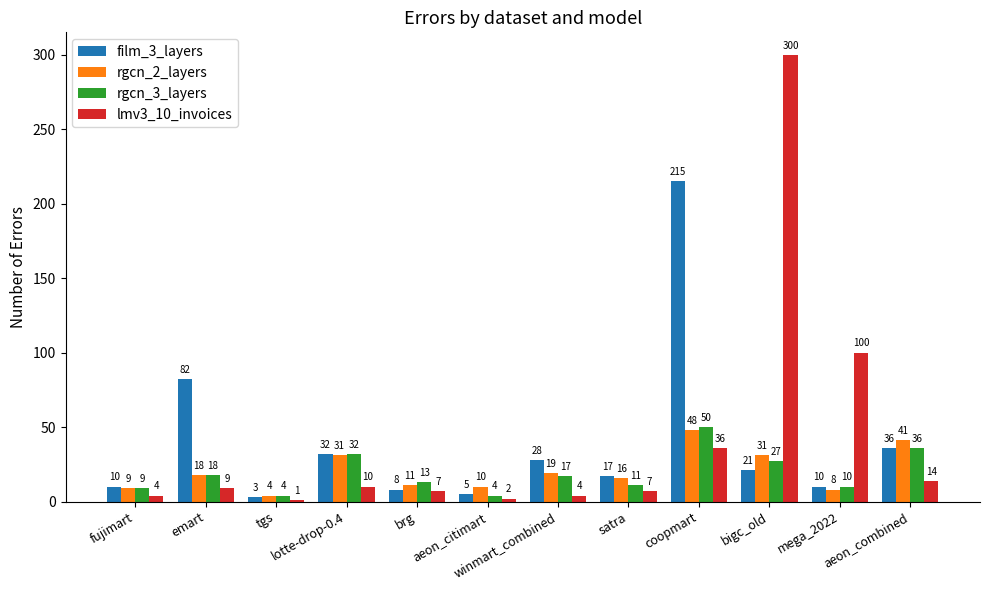

How many data points in rgcn_2_layers are less than 18?

6